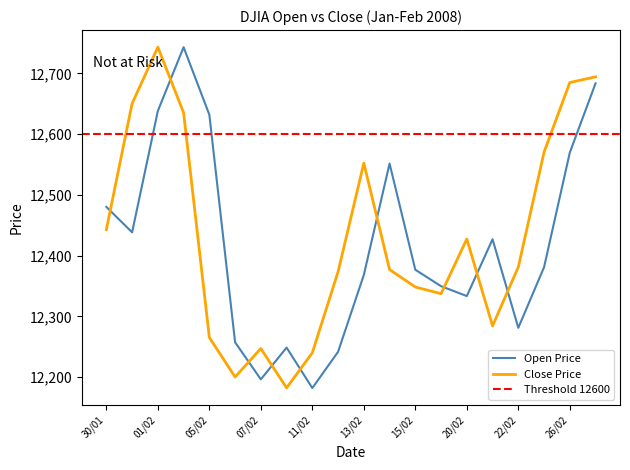

How many data points in Close are less than 12381?

10